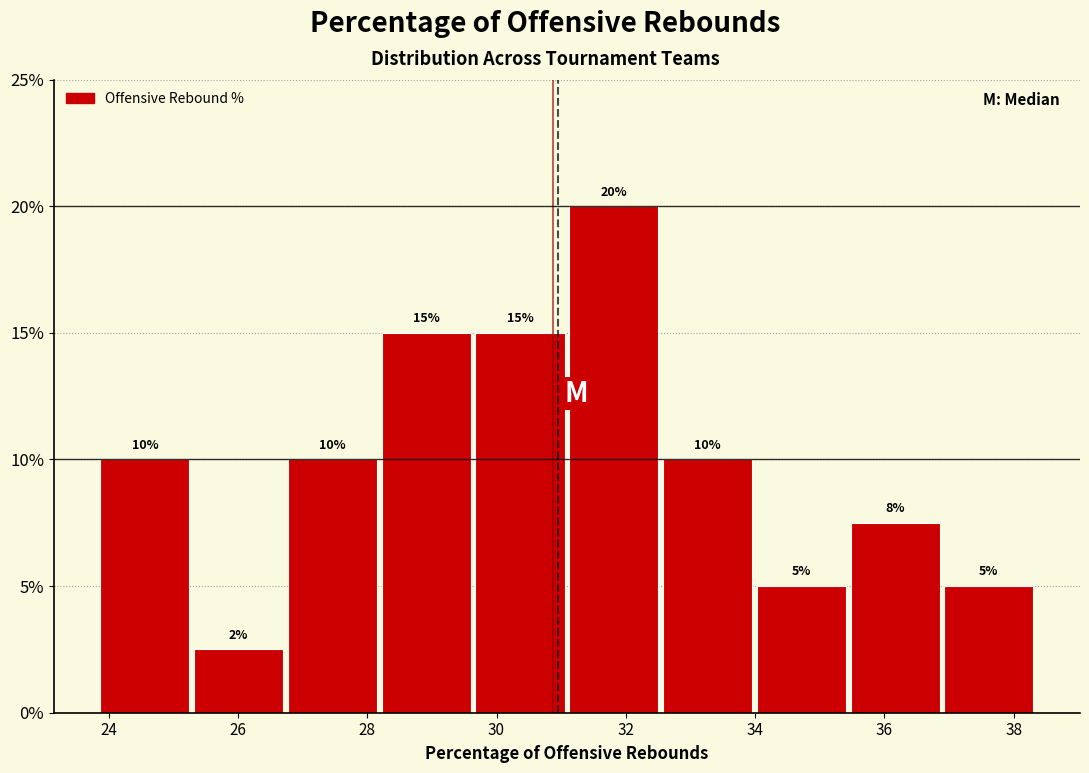

Over which range of the x-axis is the bar tallest?

31.2 to 32.6